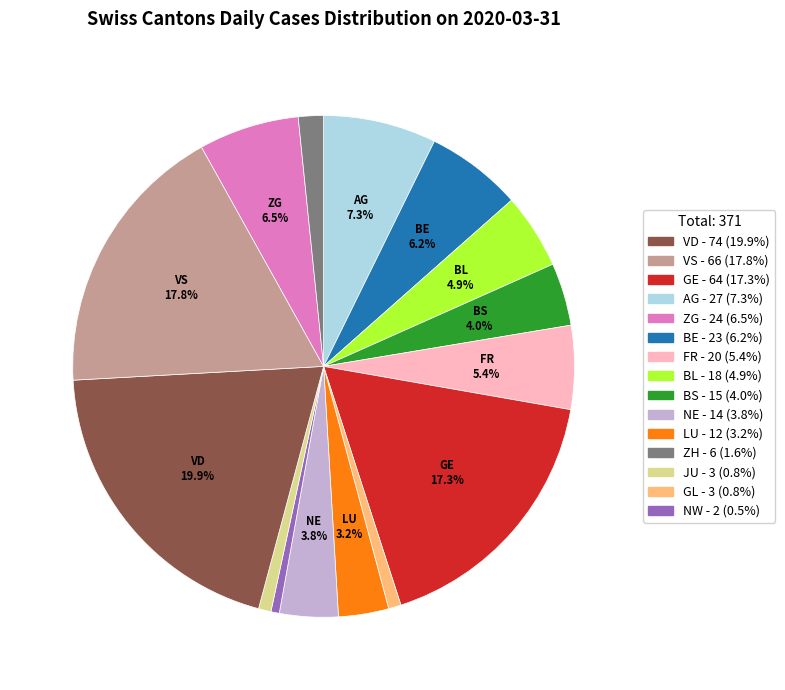

Is there a majority slice in this chart?

No